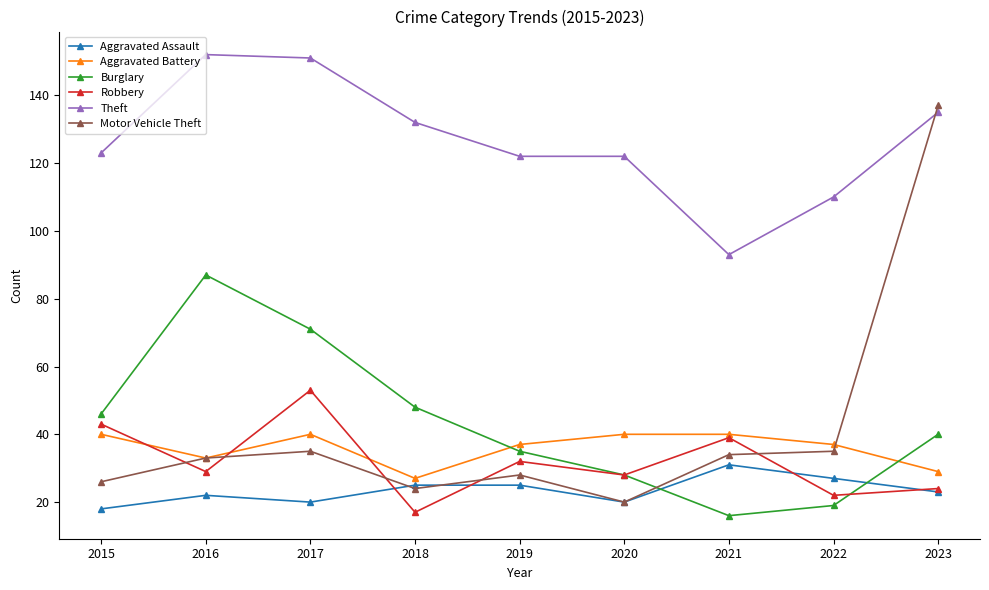

What is the value of the Theft point at the 2nd from the left?

152